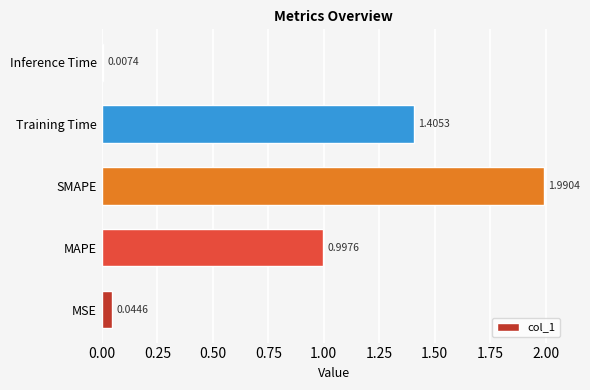

What is the sum of all values?

4.4